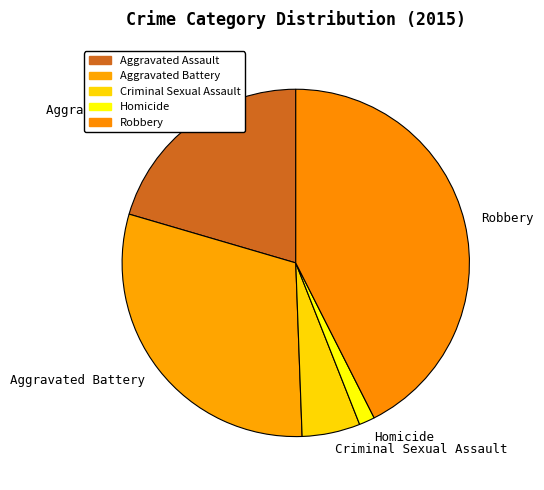

Approximately how many times larger is the value at Aggravated Battery compared to Criminal Sexual Assault?

5.6